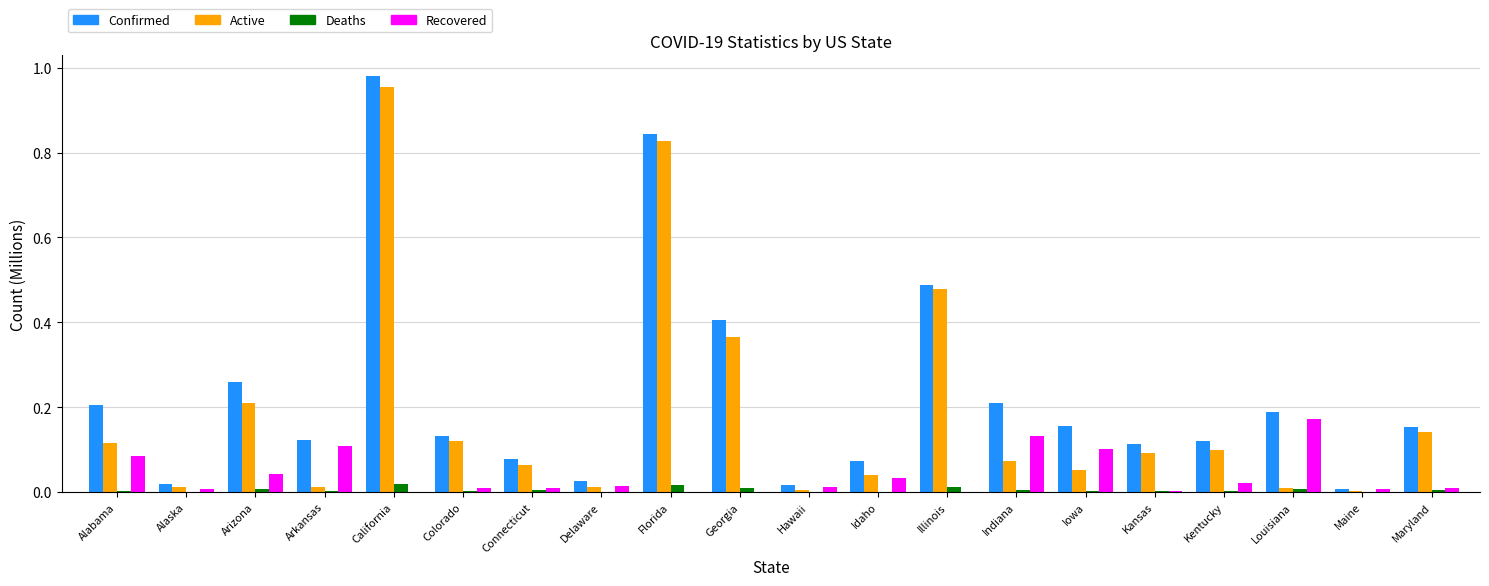

Which label corresponds to the largest value in the chart?

California